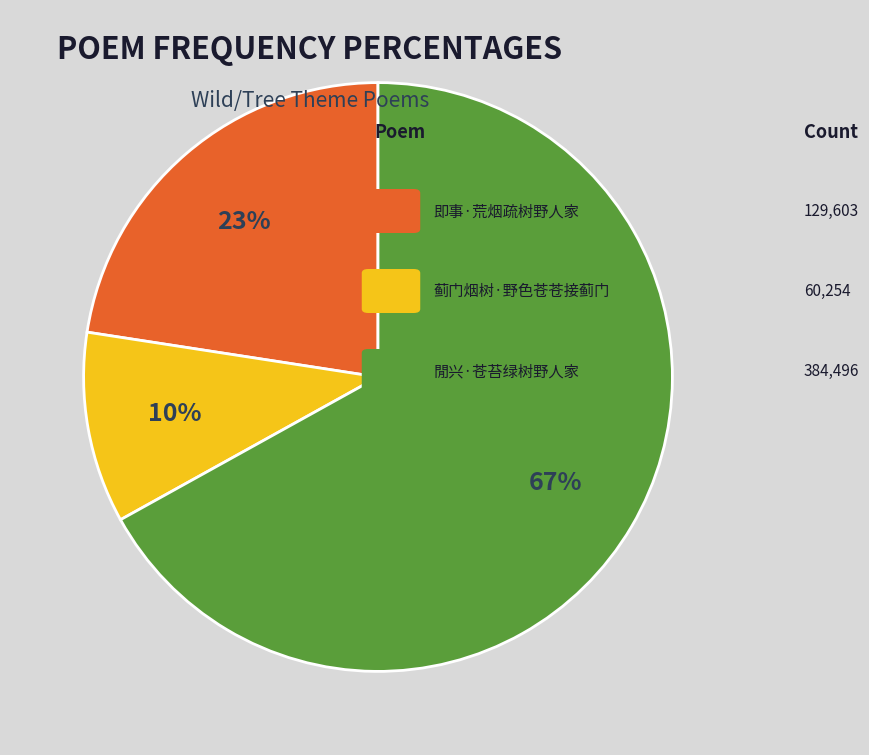

To the nearest percent, what is the average slice percentage?

33%